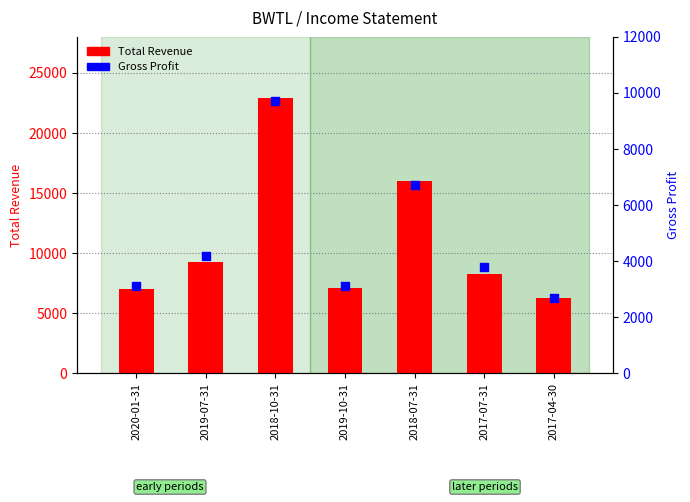

Which series has the largest total across all categories?

Total Revenue